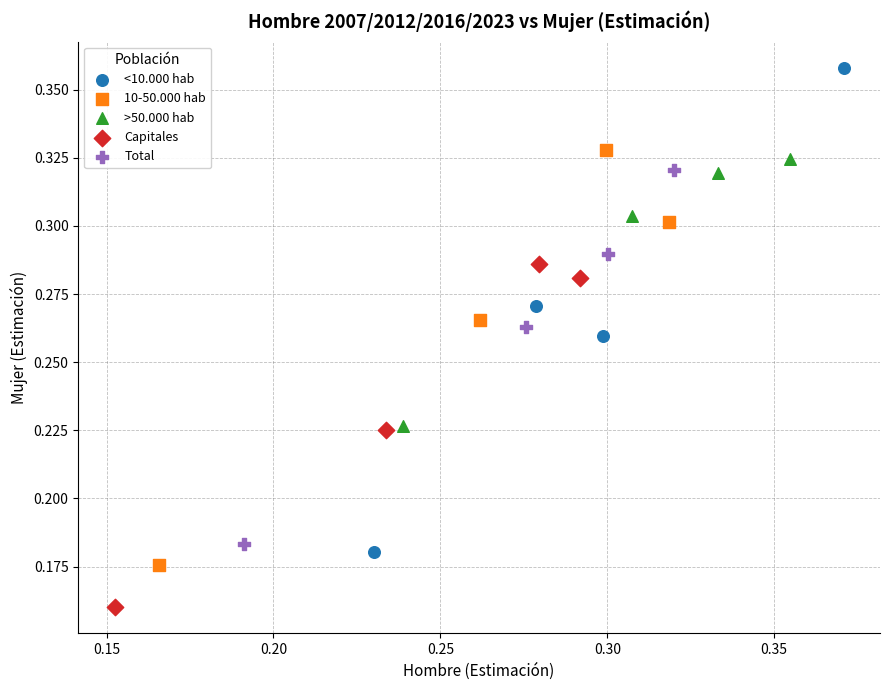

Which series reaches the minimum Y coordinate?

Capitales